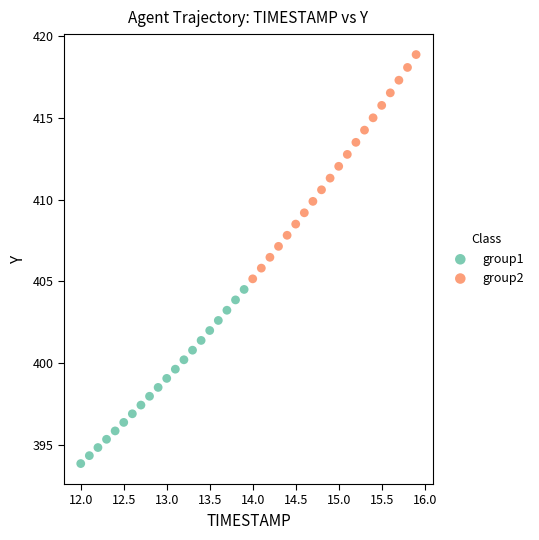

Which series contains the lowest Y value?

group1